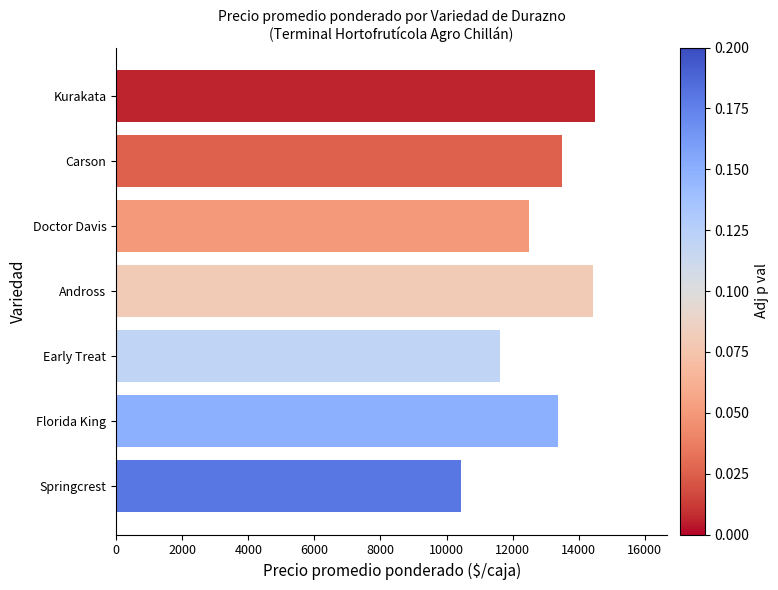

What is the smallest value displayed?

10429